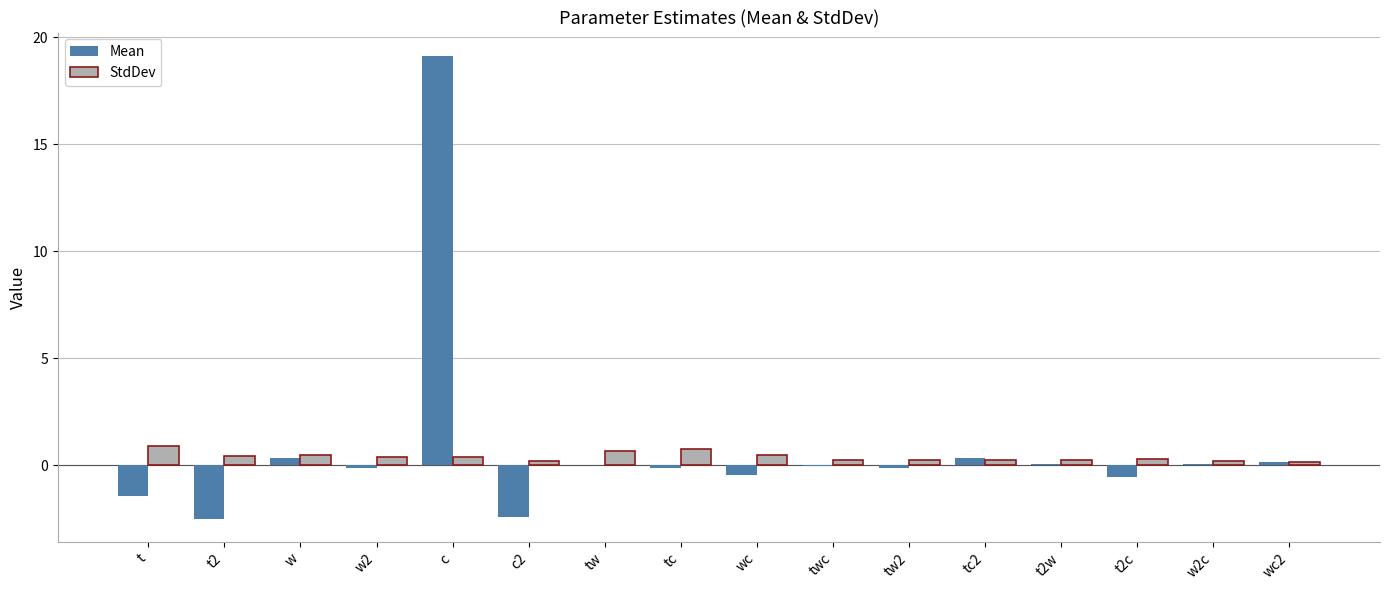

At which category is the sum across all series the highest?

c